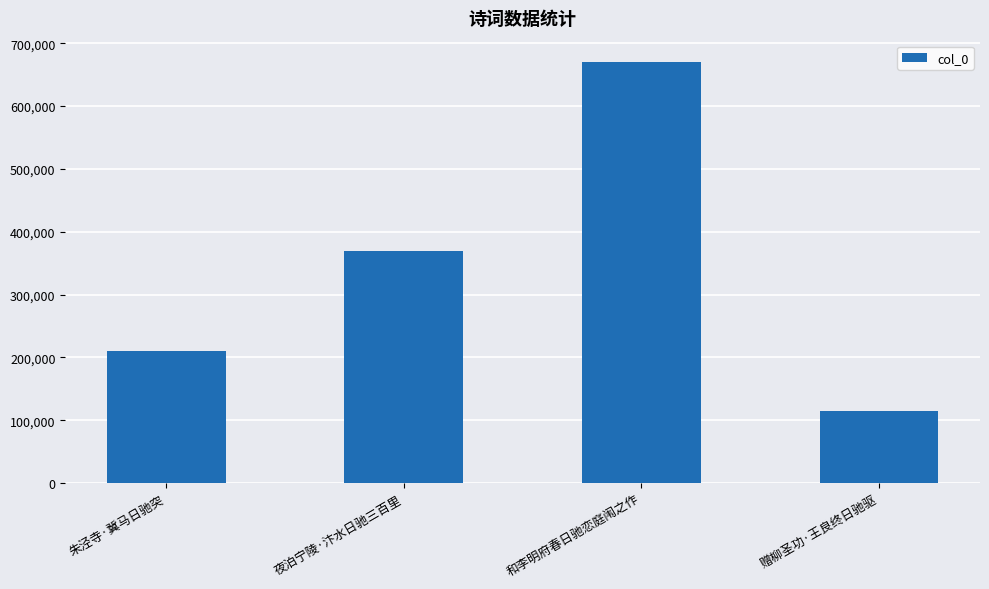

The value at 和李明府春日驰恋庭闱之作 is 670470. True or false?

True